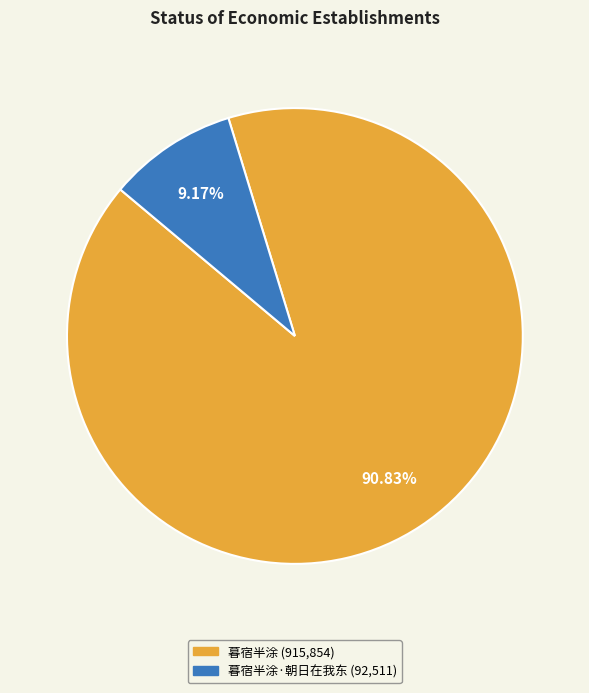

Is there a majority slice in this chart?

Yes